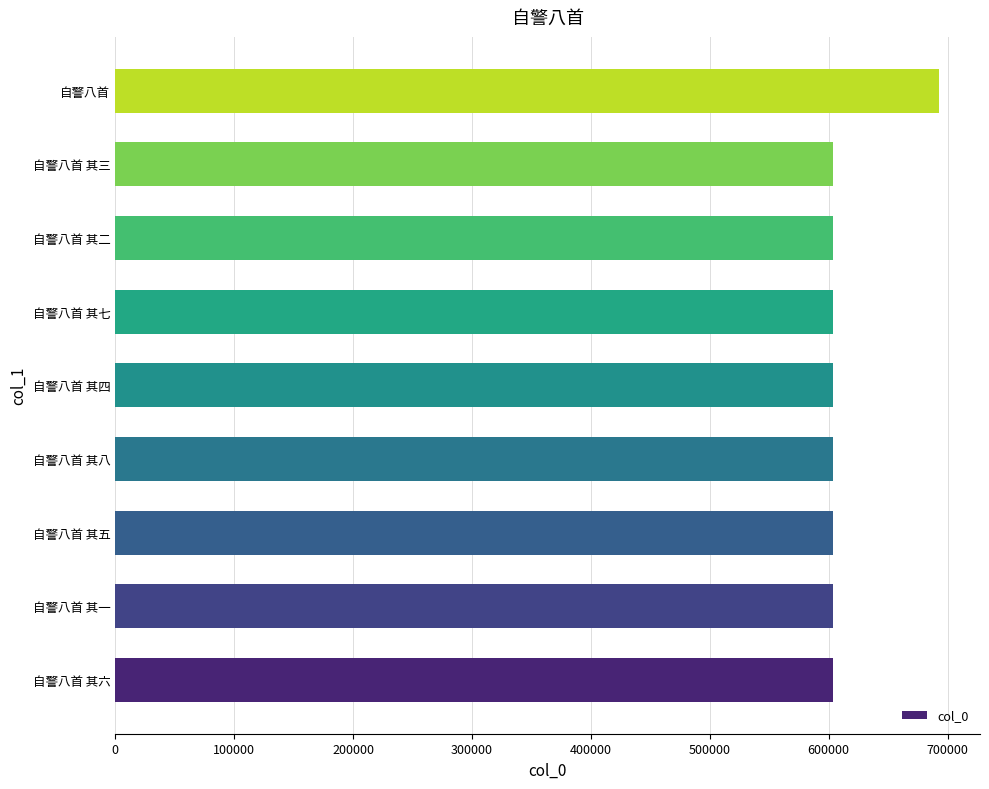

Approximately how many times larger is the value at 自警八首 其六 compared to 自警八首 其一?

1.0